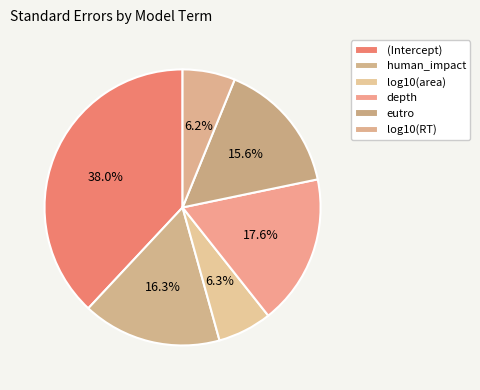

How many slices are in this pie chart?

6